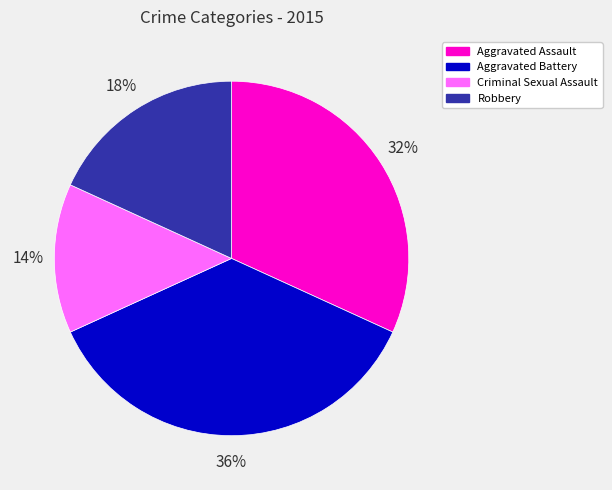

Which has a higher value, Aggravated Assault or Robbery?

Aggravated Assault